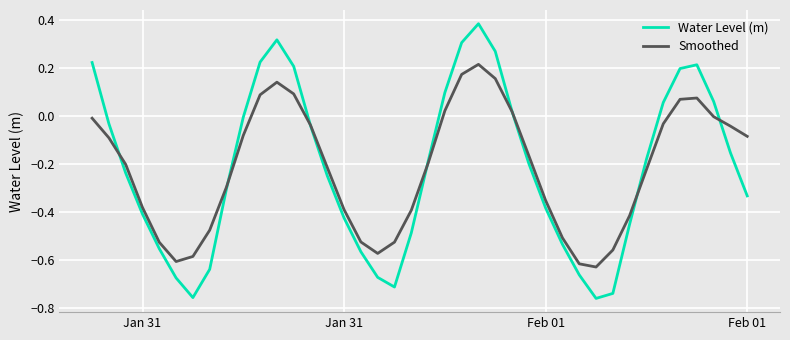

List the series in order of their peak value, lowest first.

Smoothed, Water Level (m)